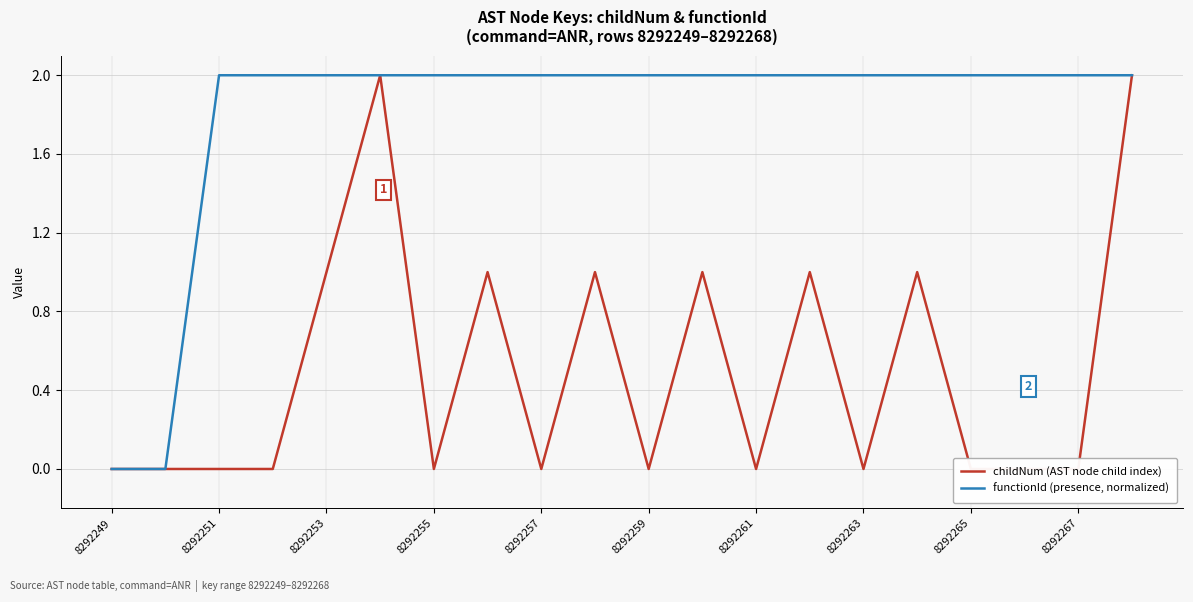

What is the approximate value of functionId (presence, normalized) at 19?

2